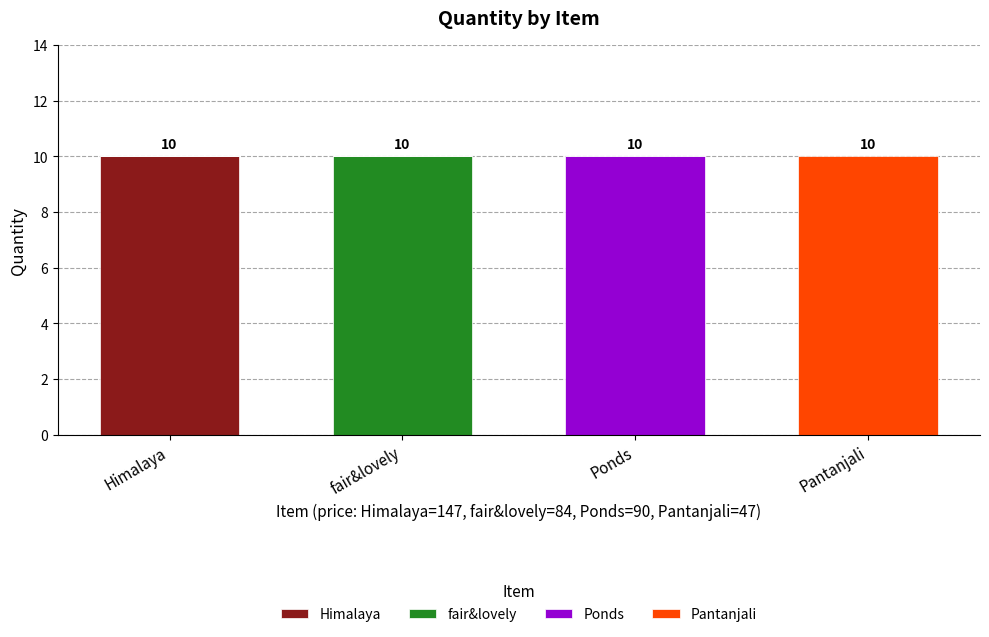

What is the maximum value for Himalaya?

10